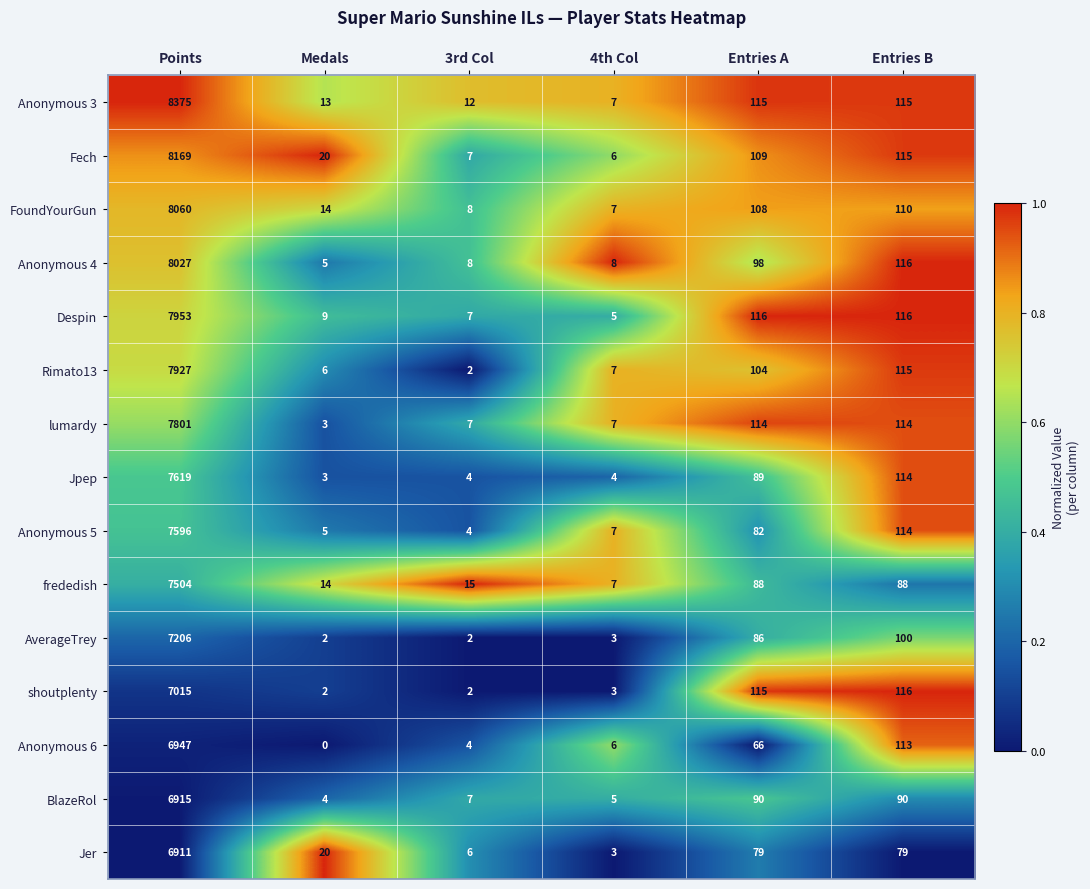

What is the difference between the maximum and minimum values in the lumardy series?

7798